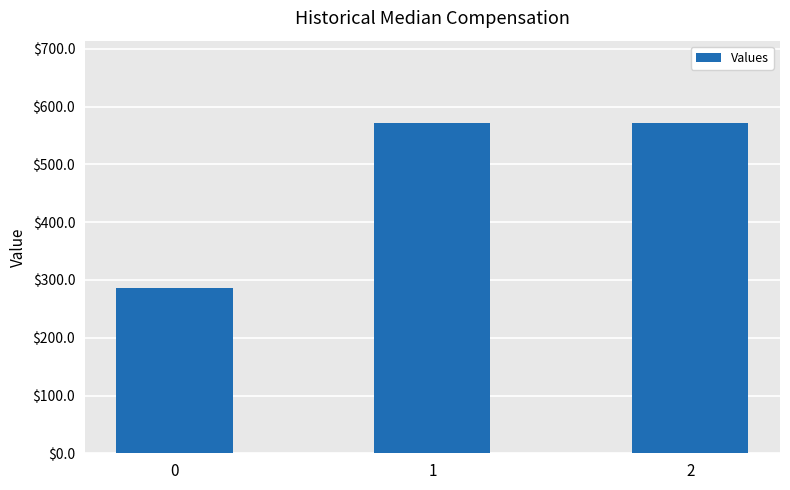

What is the sum of all values?

1428.6